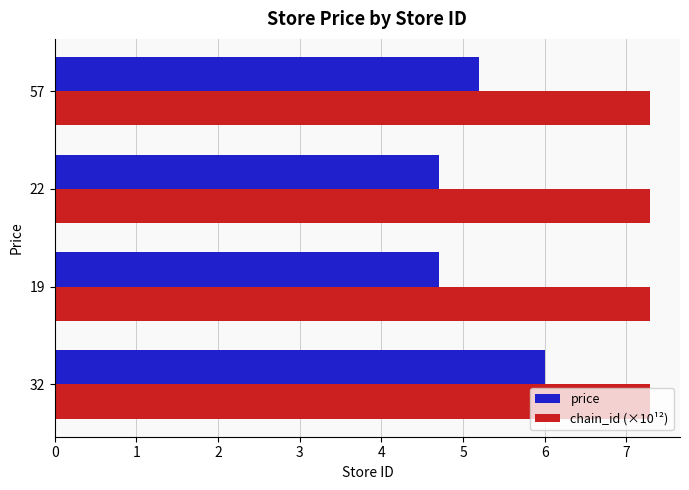

Count the number of categories in the chart.

4